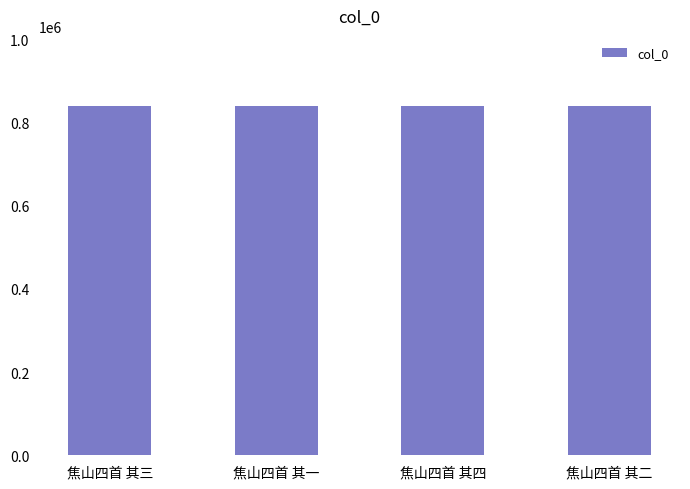

True or false: the data shows 840306 at 焦山四首 其二.

True